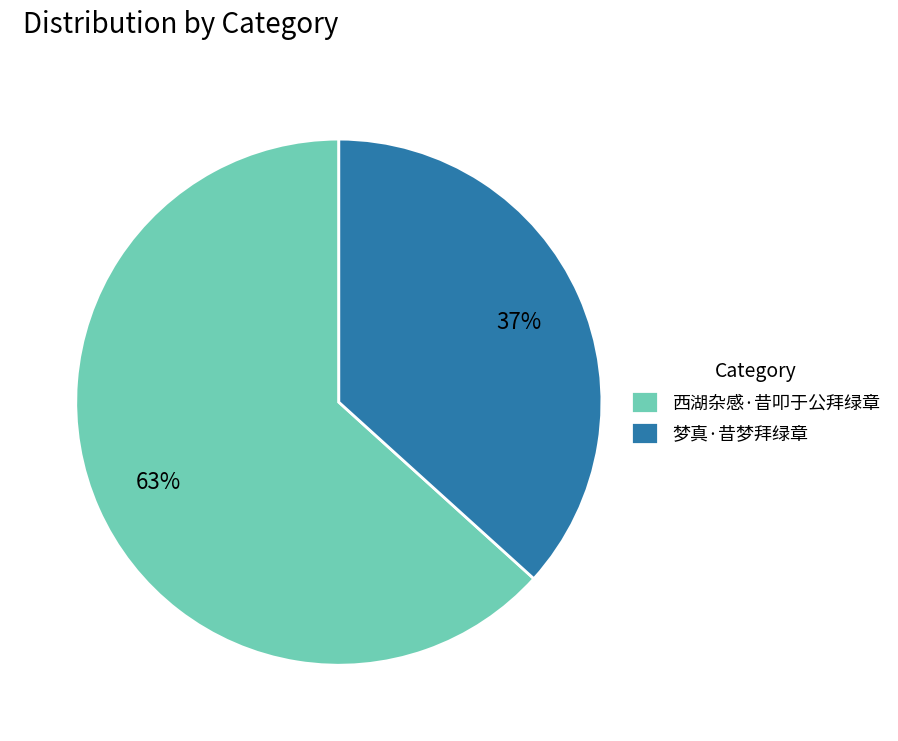

How many slices are in this pie chart?

2